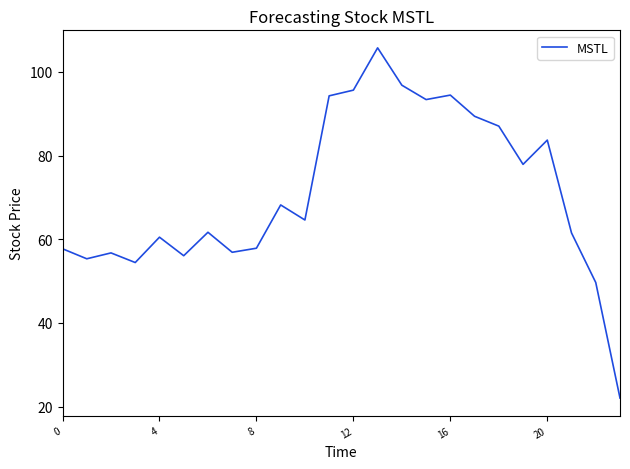

What is the smallest value displayed?

22.0